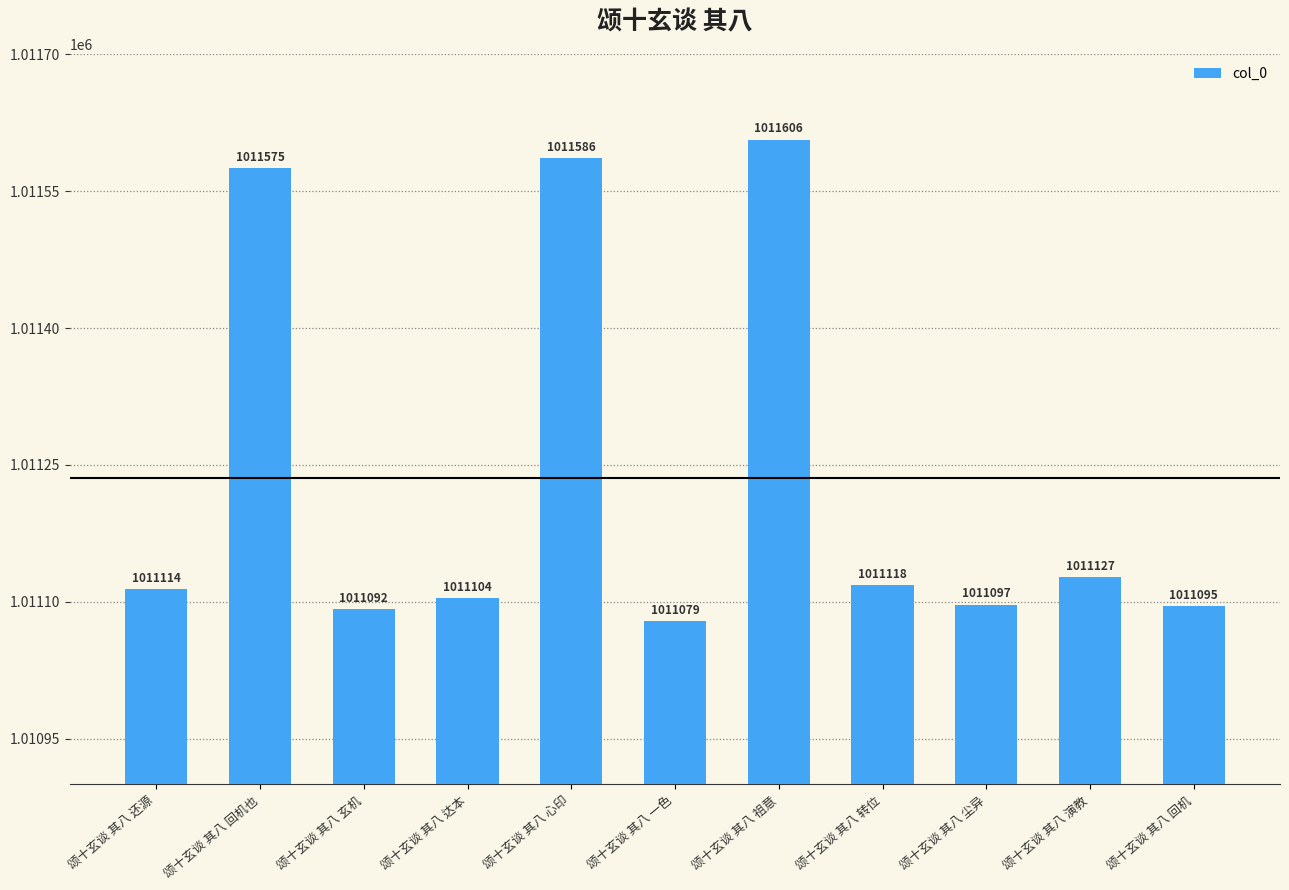

Rank the categories by value from lowest to highest.

颂十玄谈 其八 一色, 颂十玄谈 其八 玄机, 颂十玄谈 其八 回机, 颂十玄谈 其八 尘异, 颂十玄谈 其八 达本, 颂十玄谈 其八 还源, 颂十玄谈 其八 转位, 颂十玄谈 其八 演教, 颂十玄谈 其八 回机也, 颂十玄谈 其八 心印, 颂十玄谈 其八 祖意